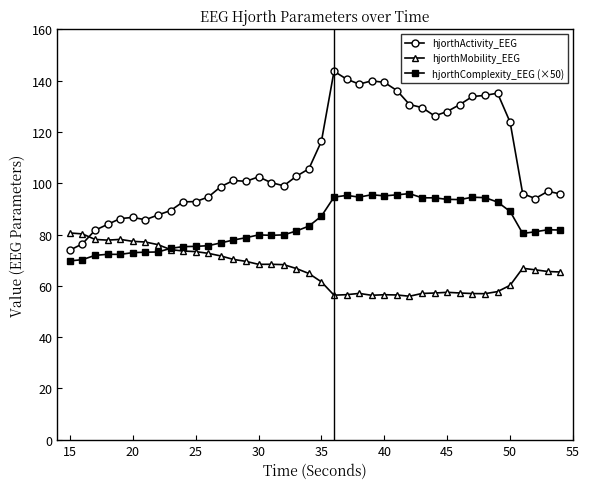

Which series has the widest spread of values?

hjorthActivity_EEG